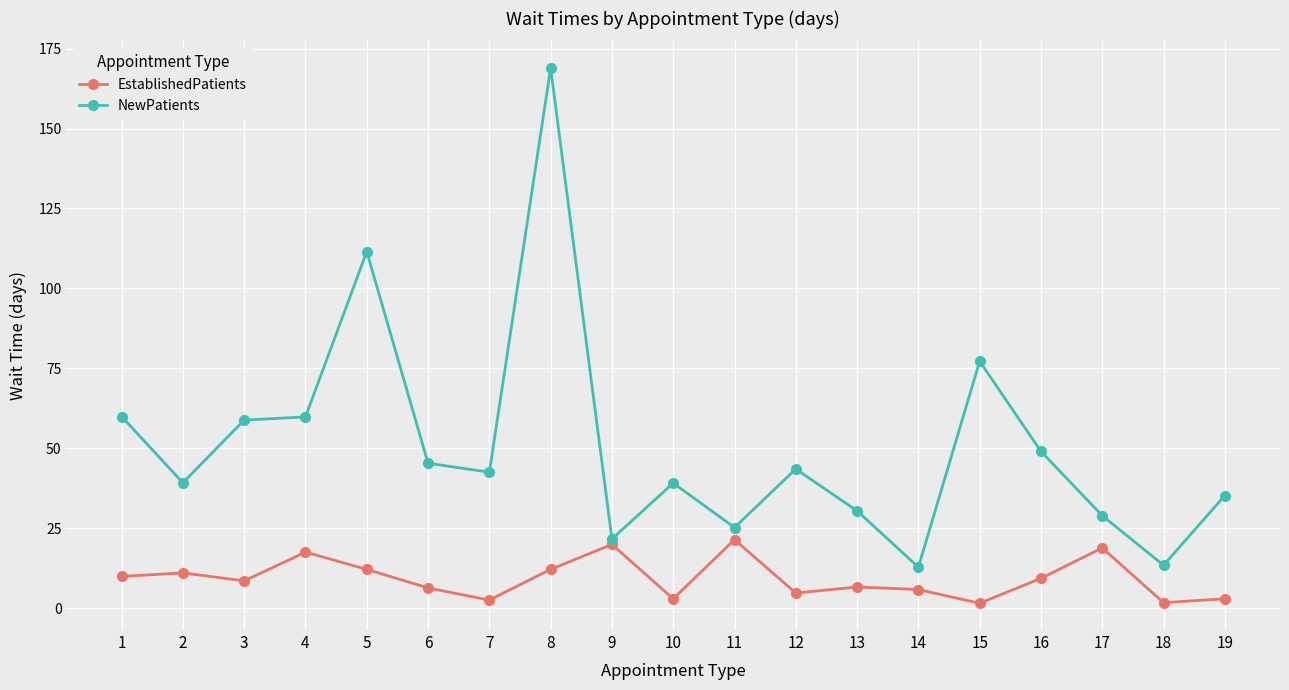

What is the spread (max minus min) of values at 10?

36.2